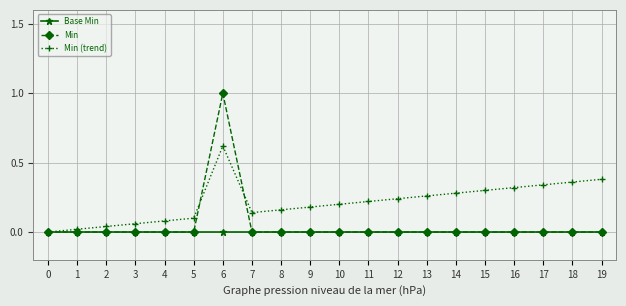

The Min (trend) series shows 0.3 at 11. True or false?

False